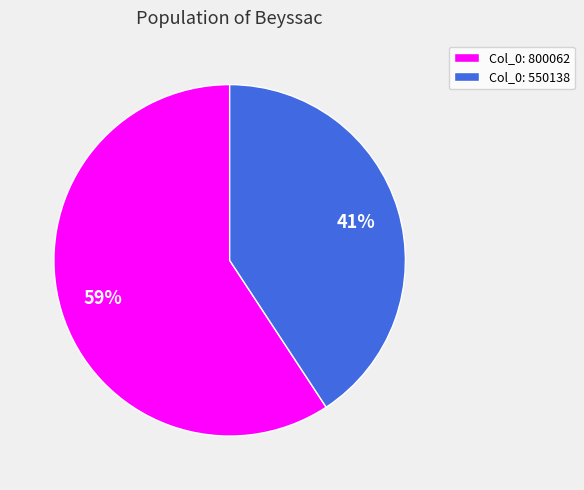

Approximately how many times larger is the value at Col_0: 550138 compared to Col_0: 800062?

0.7